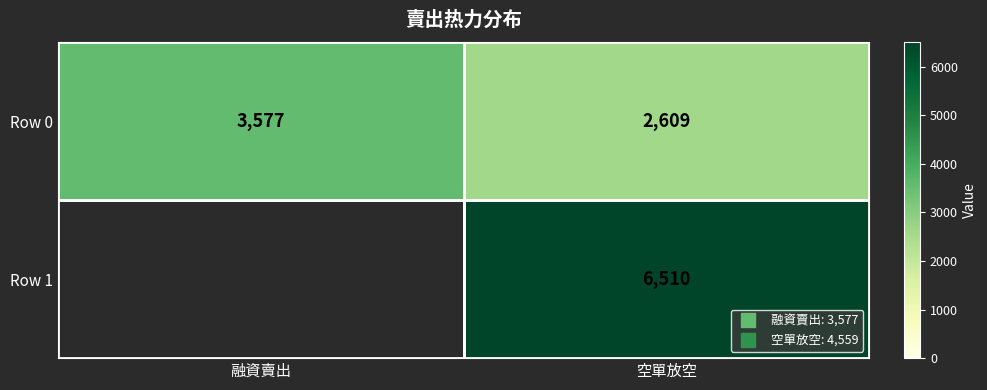

At which label does Row 1 reach its minimum?

融資賣出